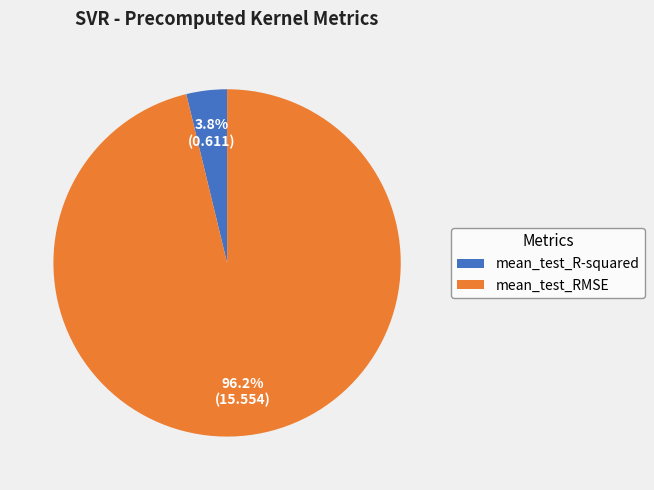

What is the smallest slice in the pie chart?

mean_test_R-squared